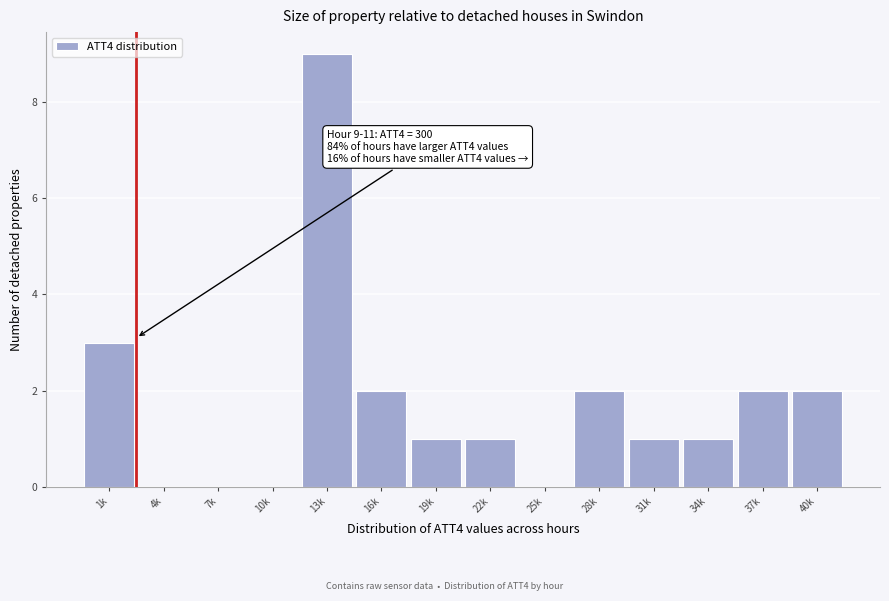

Reading right to left, extract all data points from this chart.

40k=2	37k=2	34k=1	31k=1	28k=2	25k=0	22k=1	19k=1	16k=2	13k=9	10k=0	7k=0	4k=0	1k=3